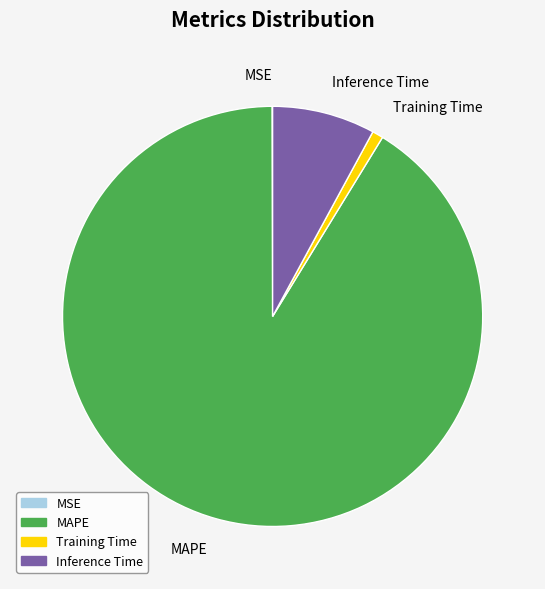

Between Training Time and MAPE, which is larger?

MAPE